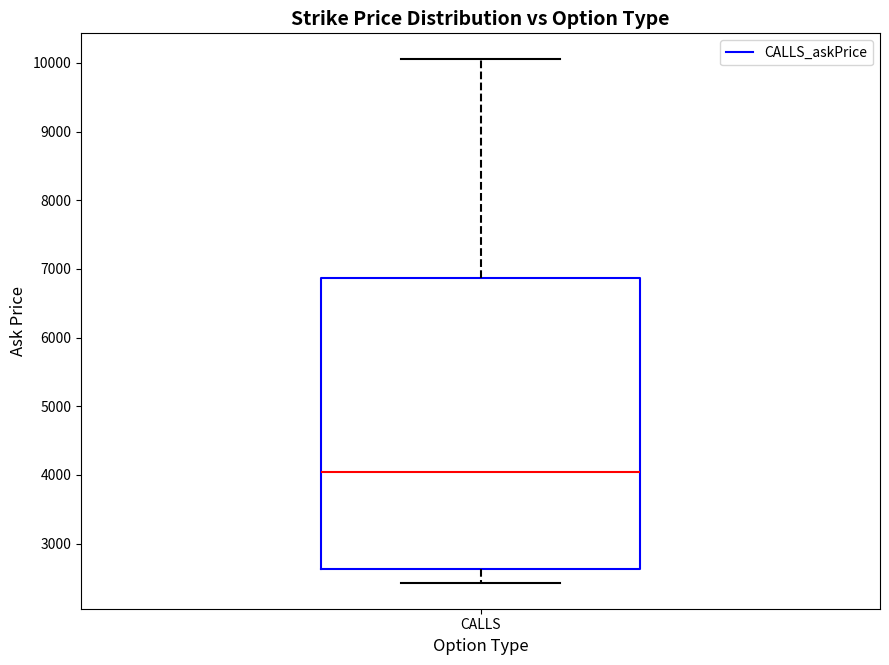

Transcribe this box plot: give where the median line is, the range the box spans, and where the two whiskers end, as read against the y-axis. The values are not printed on the chart, so give them approximately, as read against the axis.

median 4000, box 2600 to 6900, whiskers 2400 to 10100